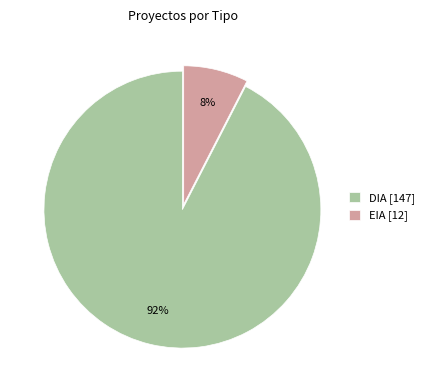

Rank the categories by value from lowest to highest.

EIA, DIA